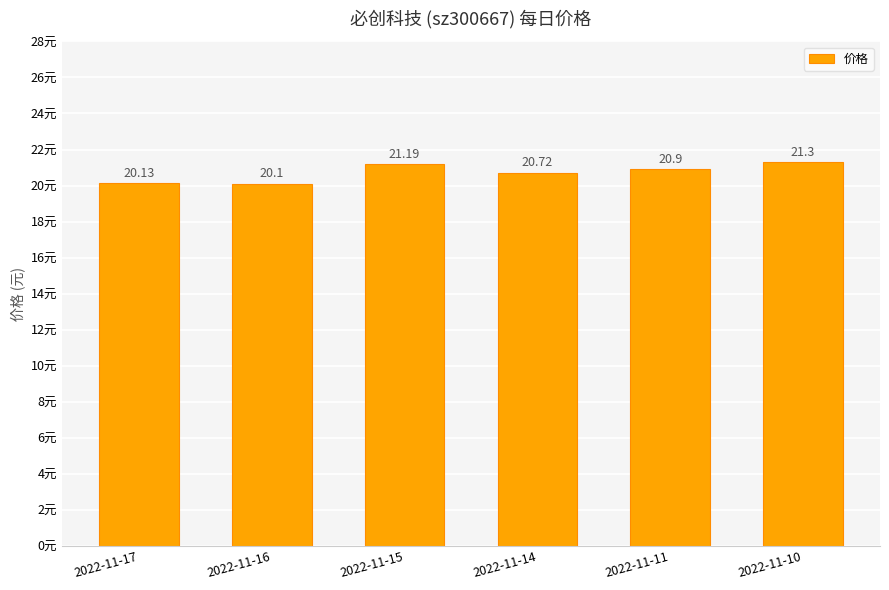

How many distinct data groups are displayed?

1